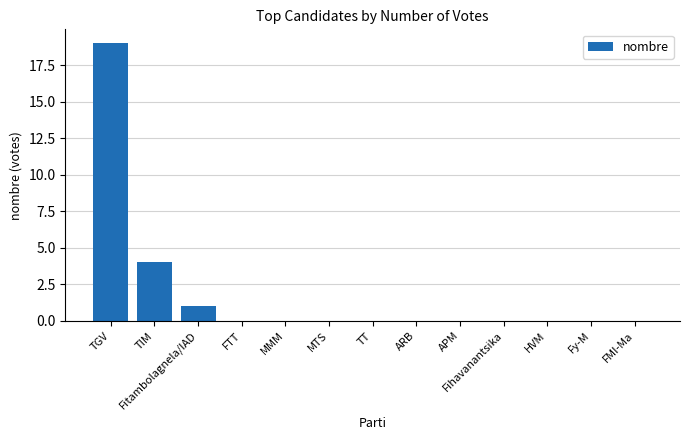

What is the maximum value shown in the chart?

19